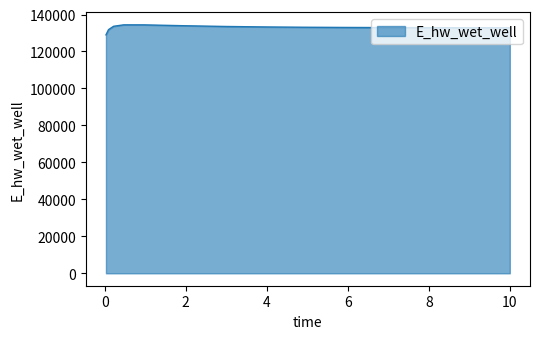

What is the greatest value displayed?

134422.6